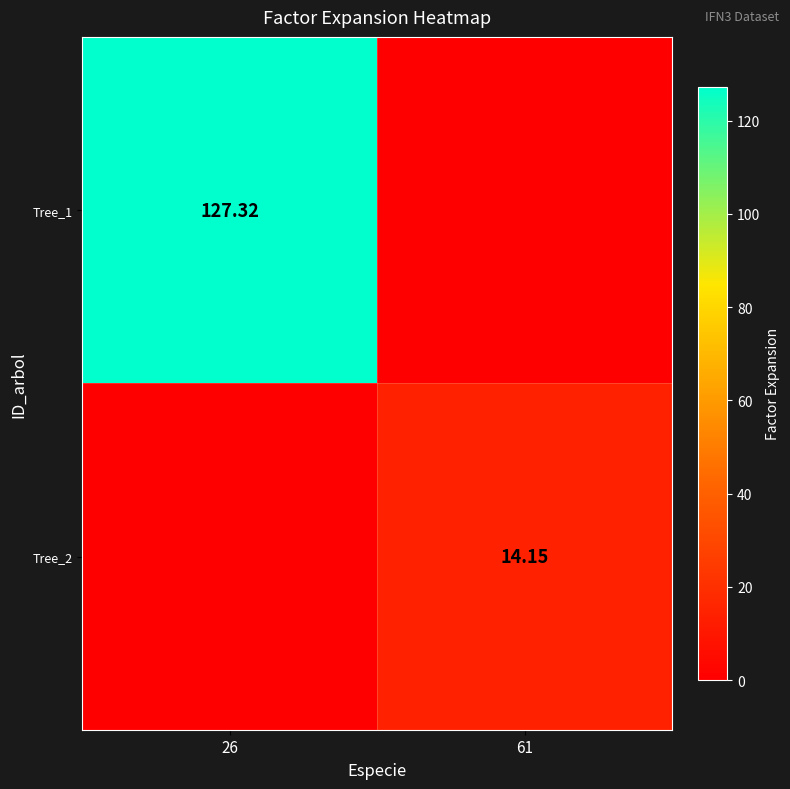

What is the difference between the maximum and minimum values in the Tree_1 series?

127.3